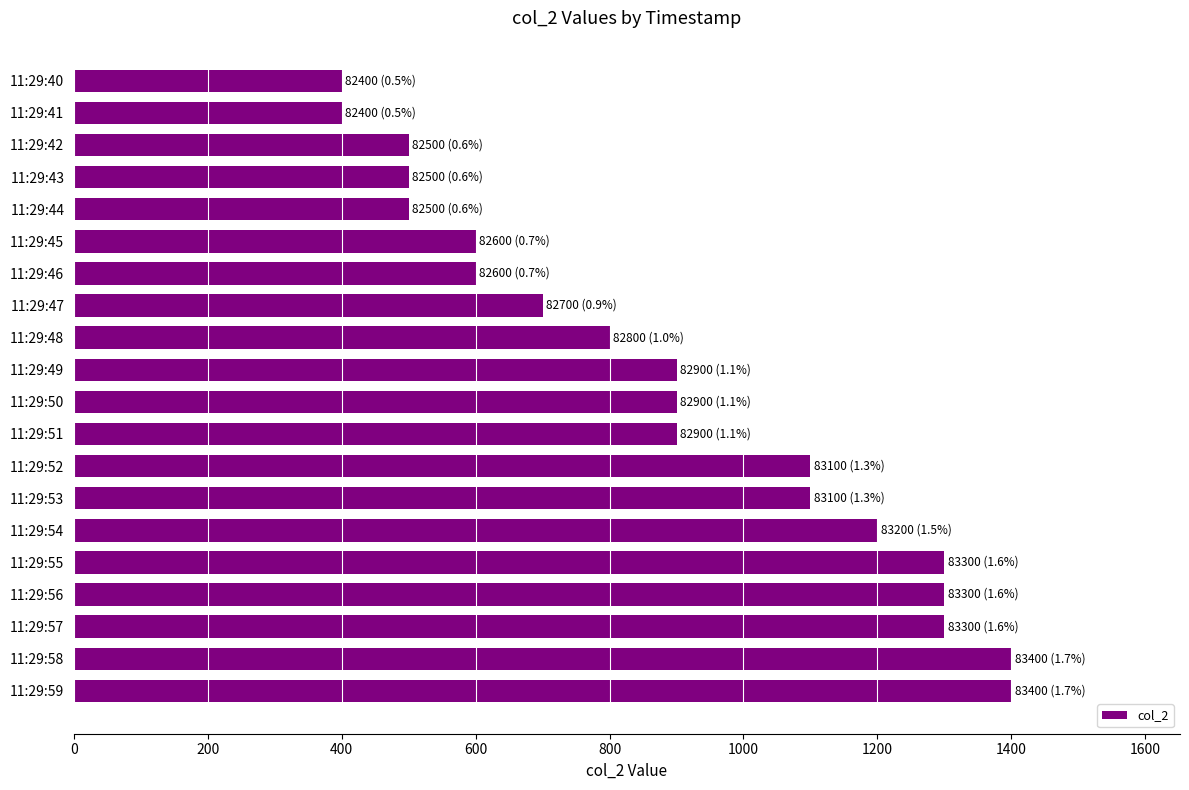

Between 11:29:46 and 11:29:49, which is larger?

11:29:49